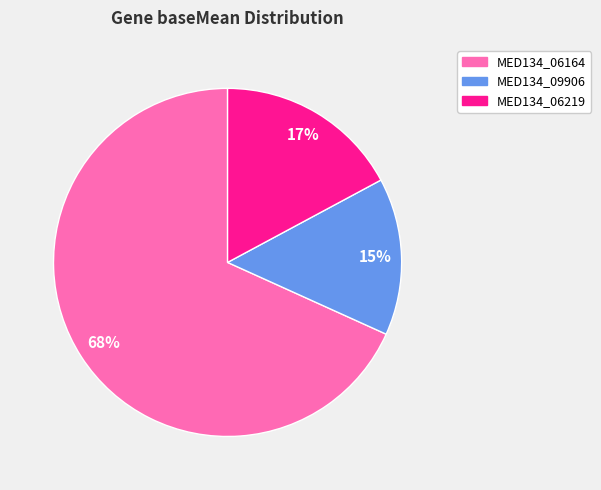

Between MED134_06219 and MED134_06164, which is larger?

MED134_06164